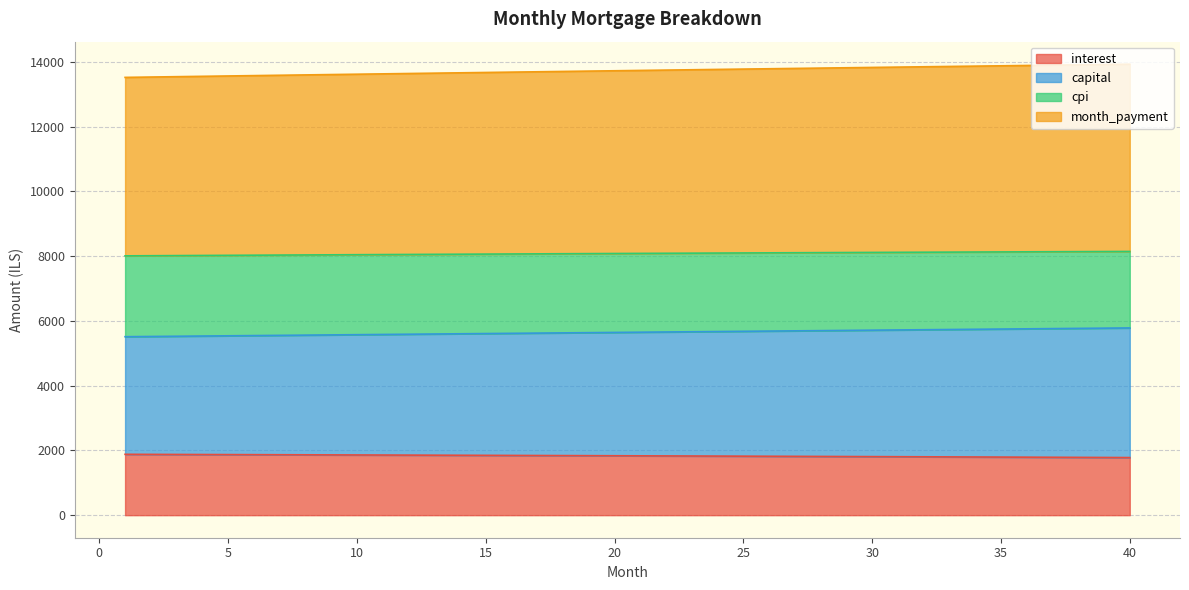

How many lines are shown in the chart?

4